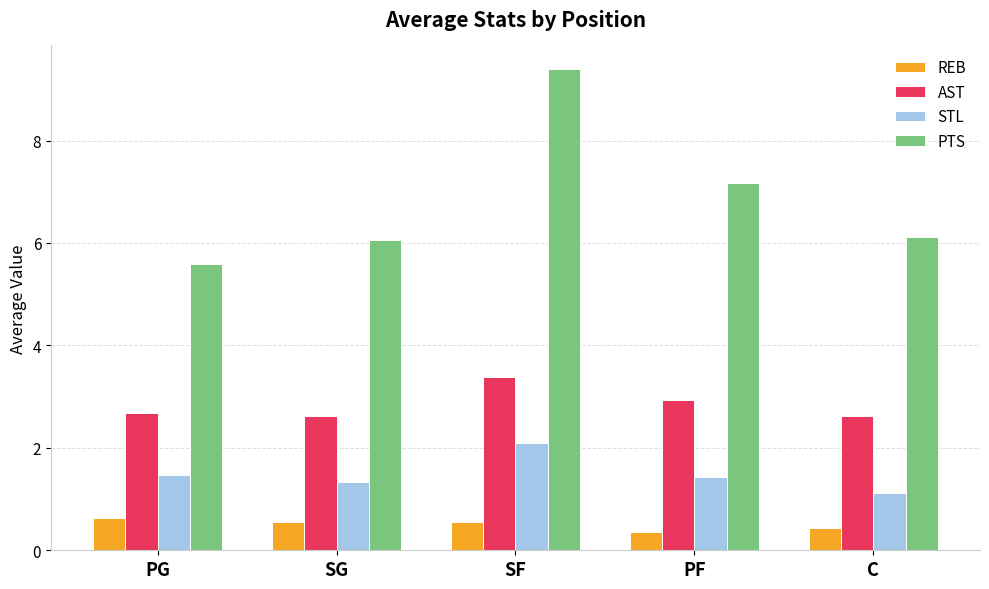

What is the spread (max minus min) of values at C?

5.7